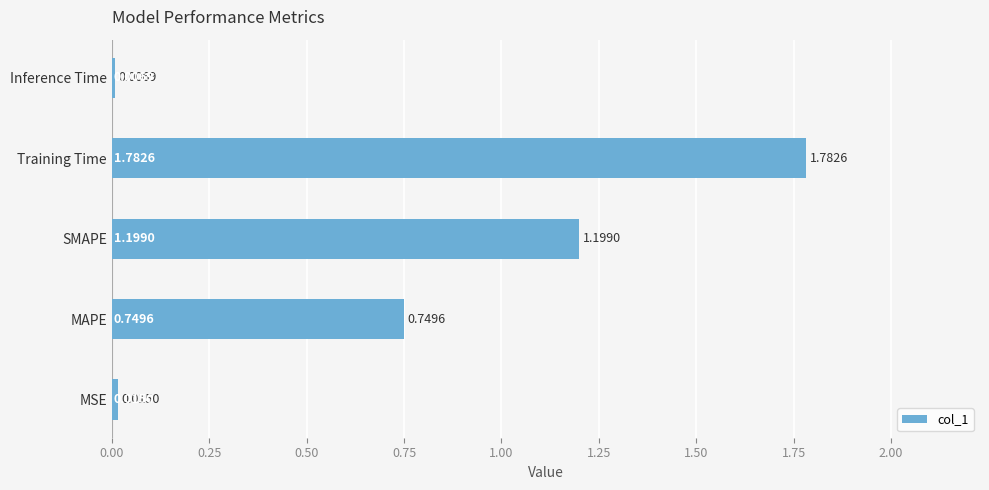

Which category has the lowest value across all series?

Inference Time